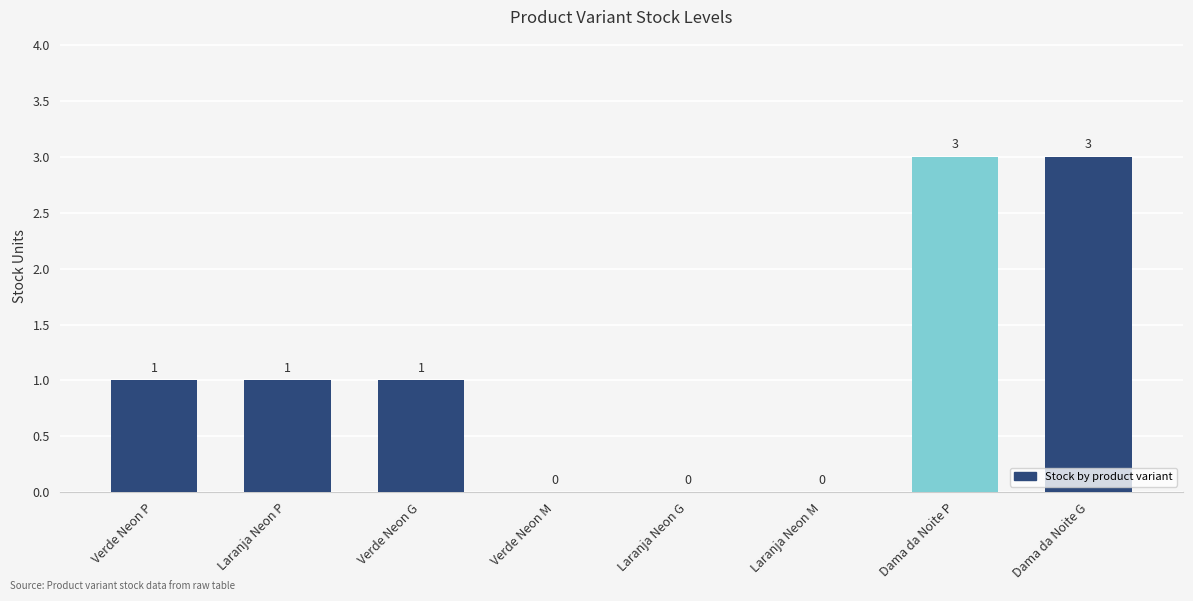

Which has a higher value, Dama da Noite P or Verde Neon G?

Dama da Noite P